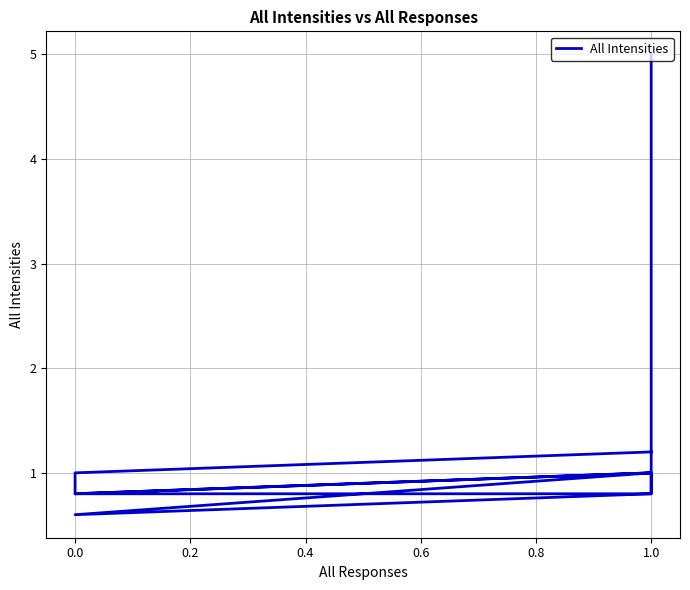

Reading left to right, transcribe all the data shown in this chart.

5.0	4.6	3.6	3.0	2.4	2.0	1.6	1.2	1.0	0.8	0.6	1.0	0.8	0.8	1.0	1.0	0.8	1.0	1.2	1.2